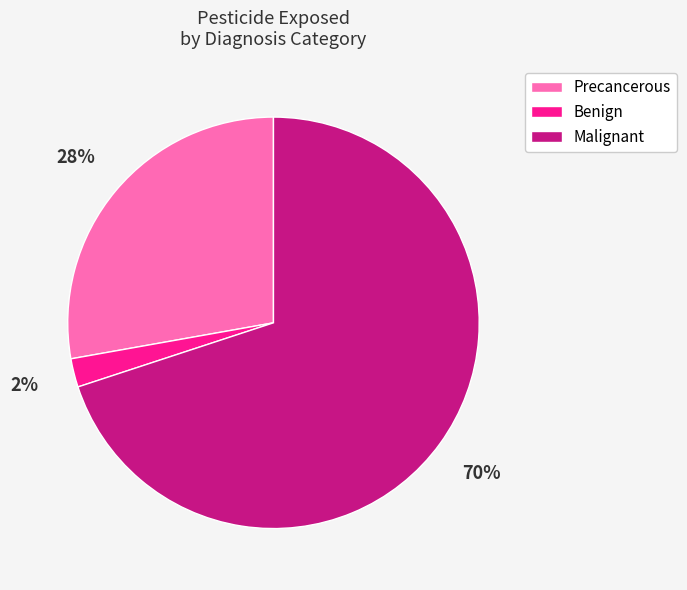

Which category accounts for the majority?

Malignant